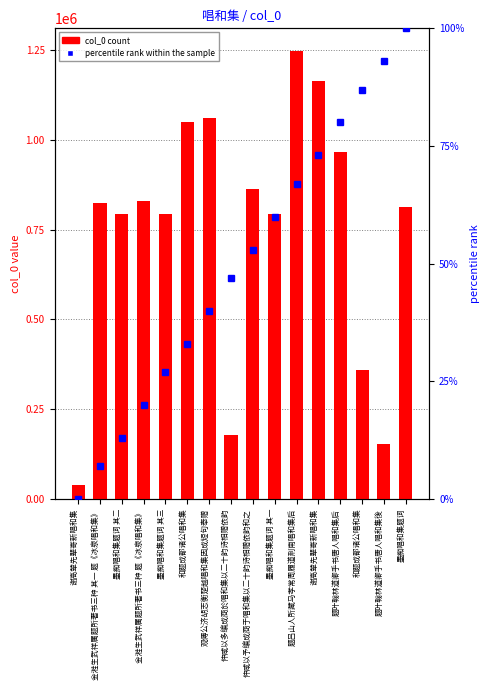

Which label corresponds to the largest value in the chart?

题吕山人所藏马孝常周履道荆南唱和集后